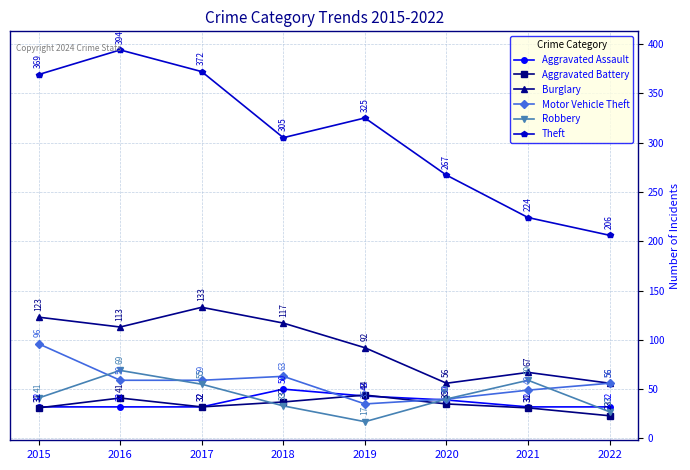

Reading right to left, list all the values displayed in this chart.

Aggravated Assault: 2022=32	2021=32	2020=39	2019=43	2018=50	2017=32	2016=32	2015=32
Aggravated Battery: 2022=23	2021=31	2020=35	2019=44	2018=37	2017=32	2016=41	2015=31
Burglary: 2022=56	2021=67	2020=56	2019=92	2018=117	2017=133	2016=113	2015=123
Motor Vehicle Theft: 2022=56	2021=49	2020=40	2019=35	2018=63	2017=59	2016=59	2015=96
Robbery: 2022=27	2021=59	2020=40	2019=17	2018=33	2017=55	2016=69	2015=41
Theft: 2022=206	2021=224	2020=267	2019=325	2018=305	2017=372	2016=394	2015=369